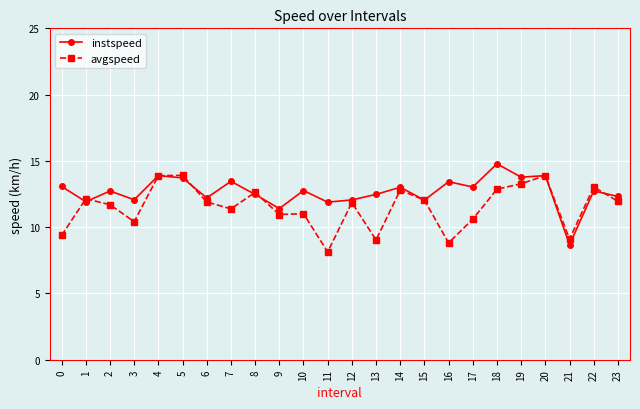

List the series in order of their overall mean, lowest first.

avgspeed, instspeed